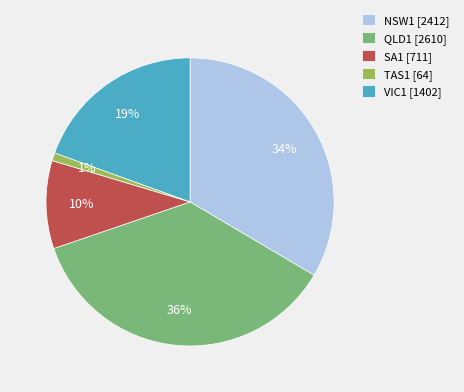

Is it true that NSW1 is 19% of the pie?

False